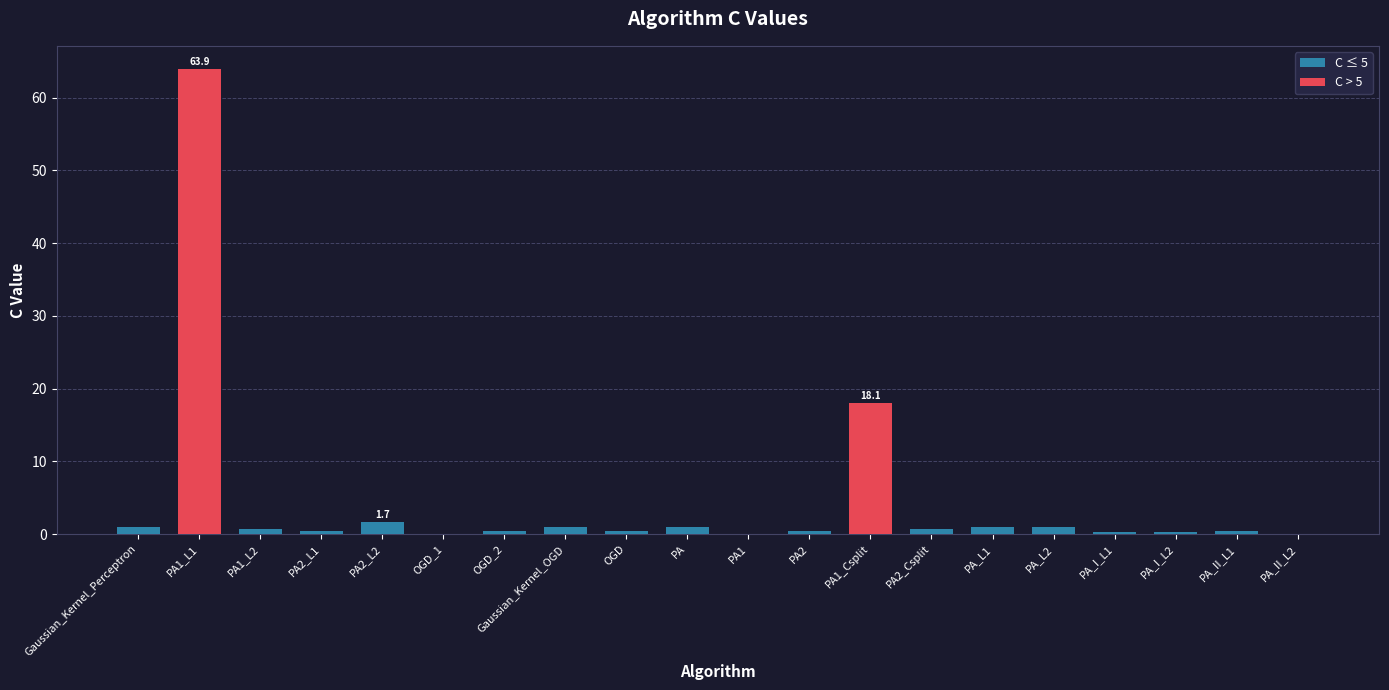

What is the average value?

4.6